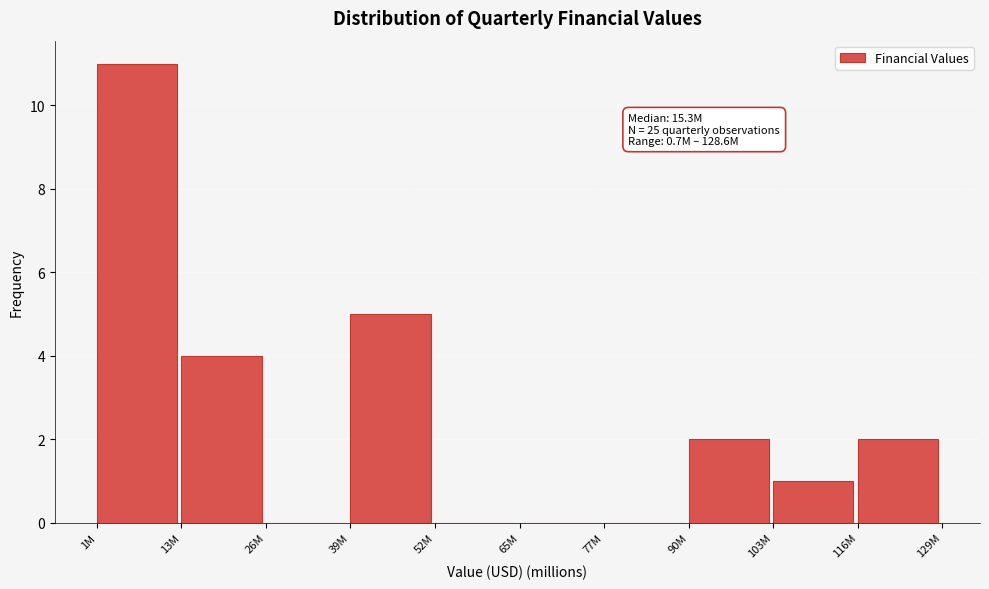

Reading right to left, extract all data points from this chart.

116M=2	103M=1	90M=2	77M=0	65M=0	52M=0	39M=5	26M=0	13M=4	1M=11